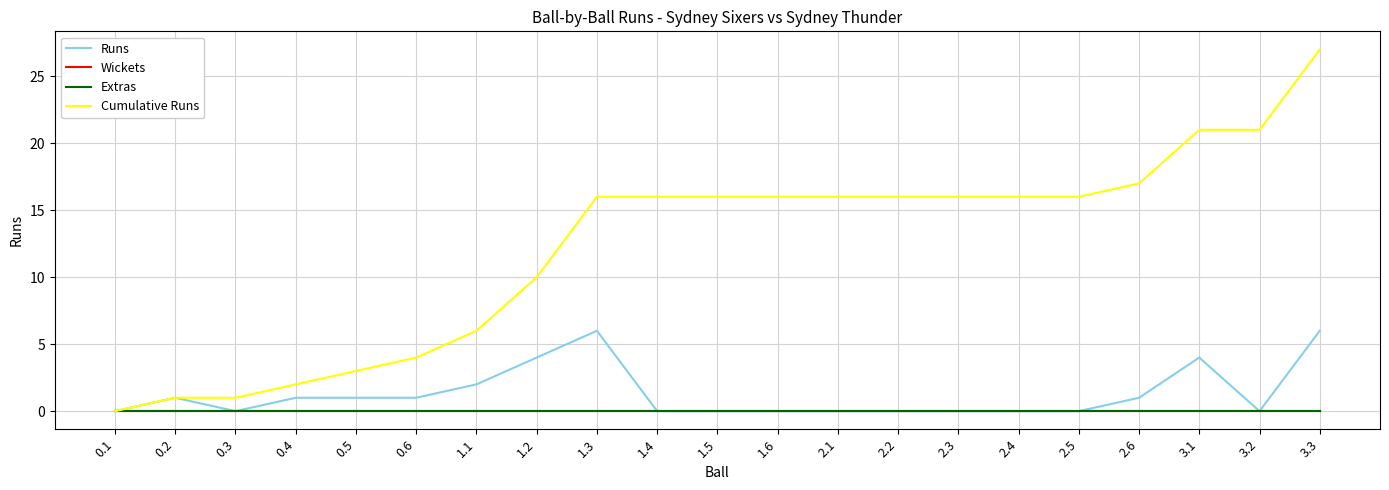

Which label corresponds to the largest value in the chart?

3.3